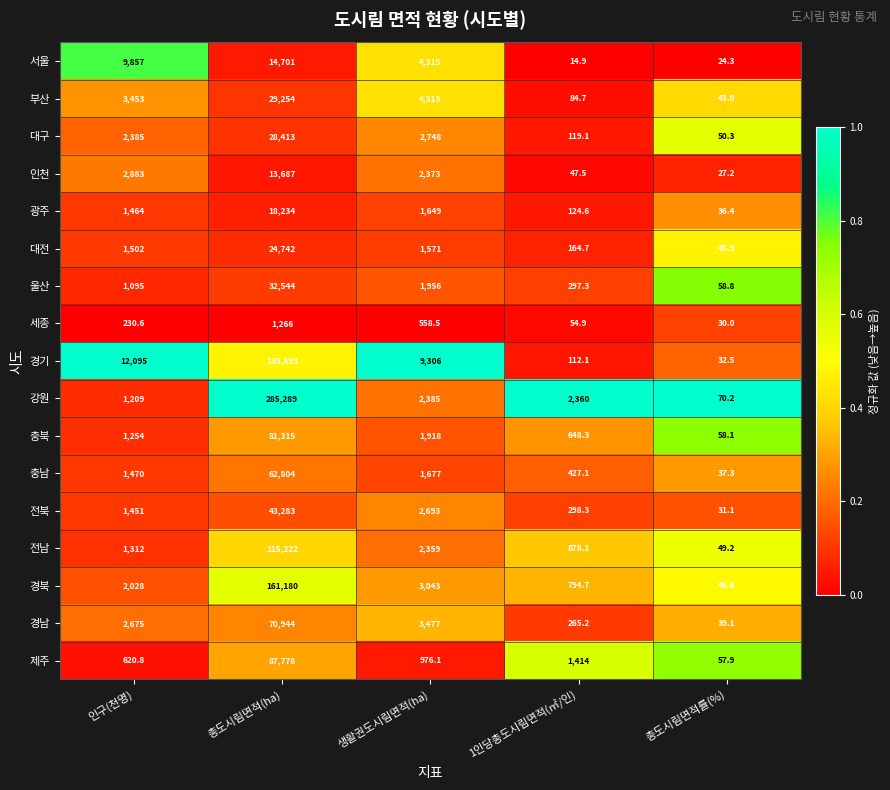

What is the difference between the maximum and minimum values in the 울산 series?

32485.2